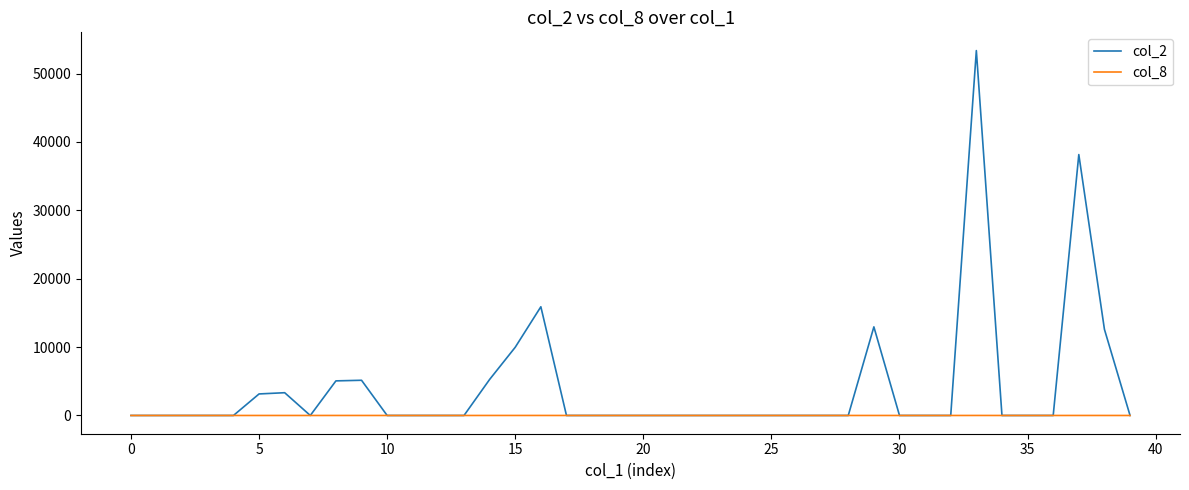

Which series has the largest total across all categories?

col_2